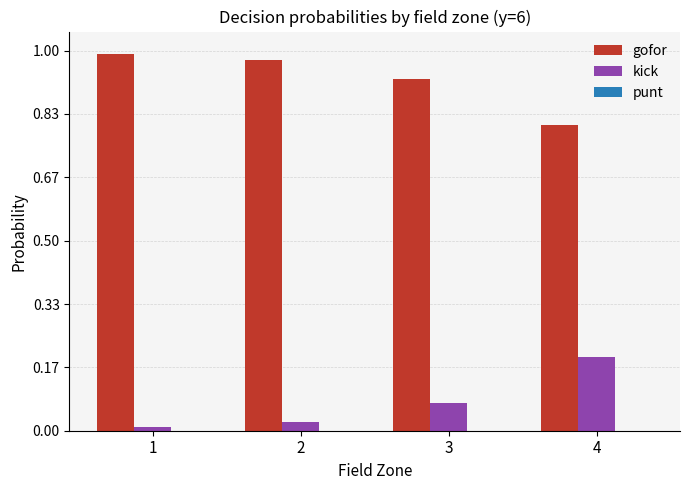

Which series has the largest total across all categories?

gofor